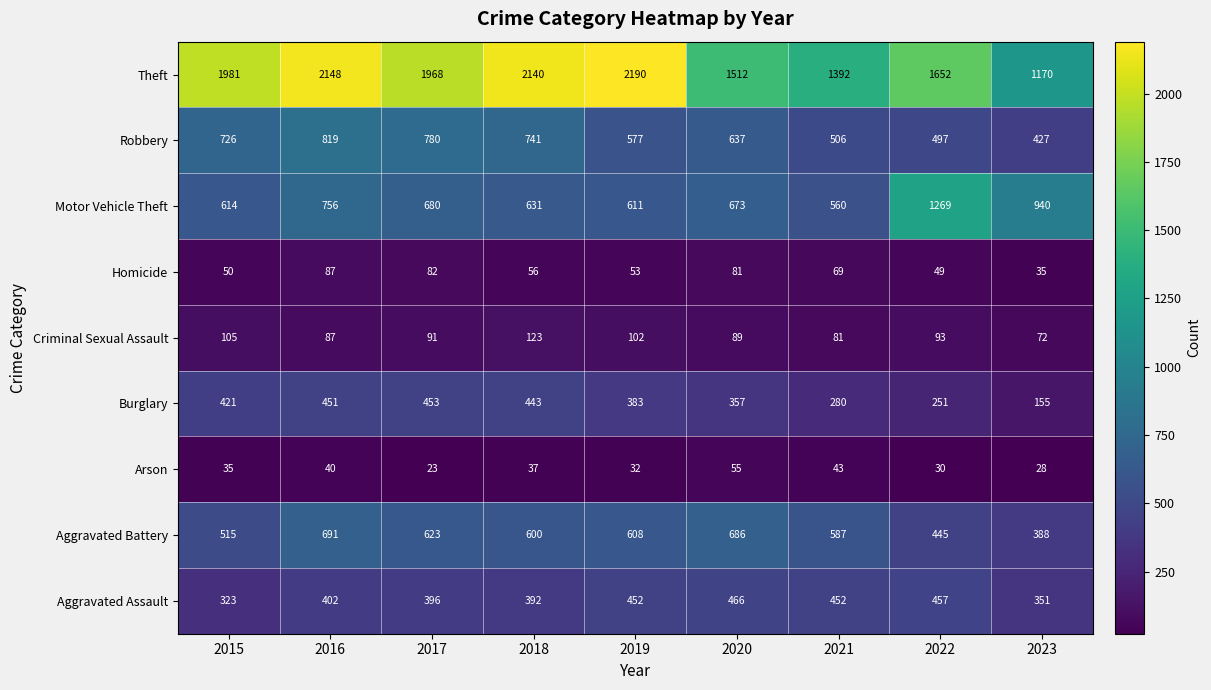

What is the sum of the Aggravated Battery values at 2019 and 2018?

1208